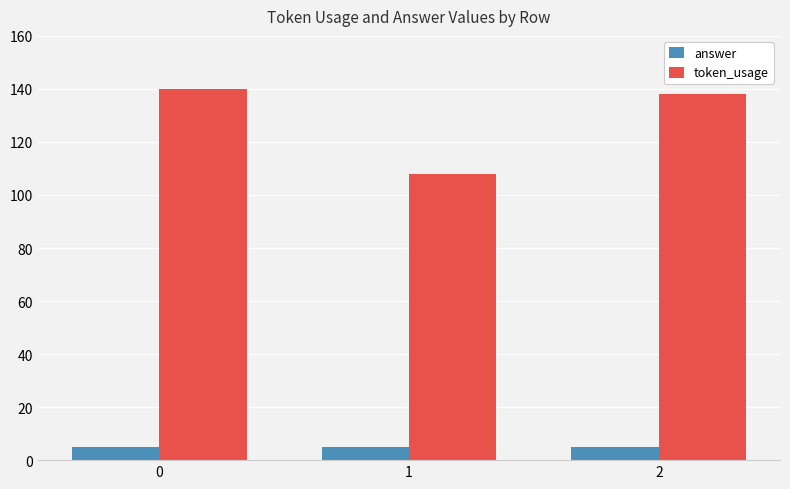

How many groups of bars are there?

3